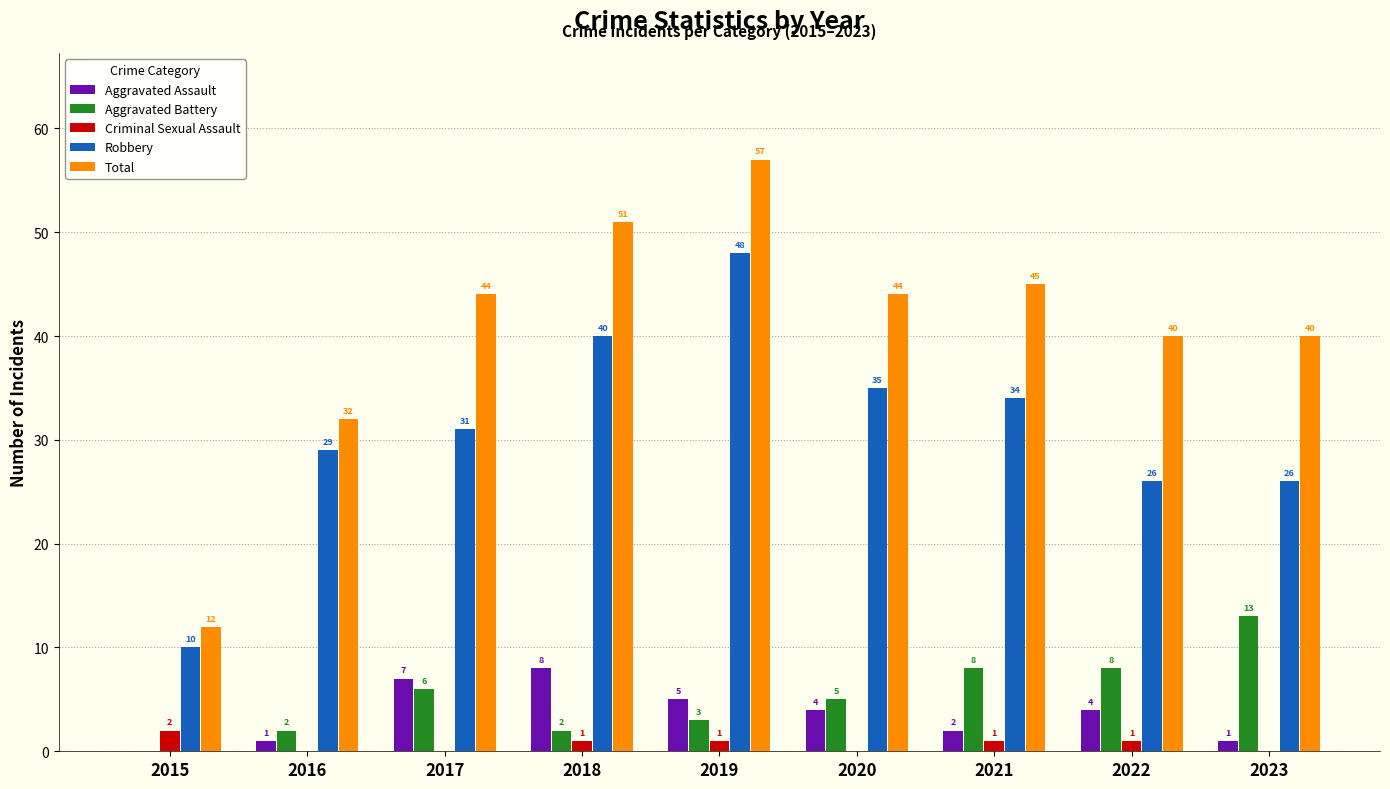

What is the maximum value for Aggravated Assault?

8